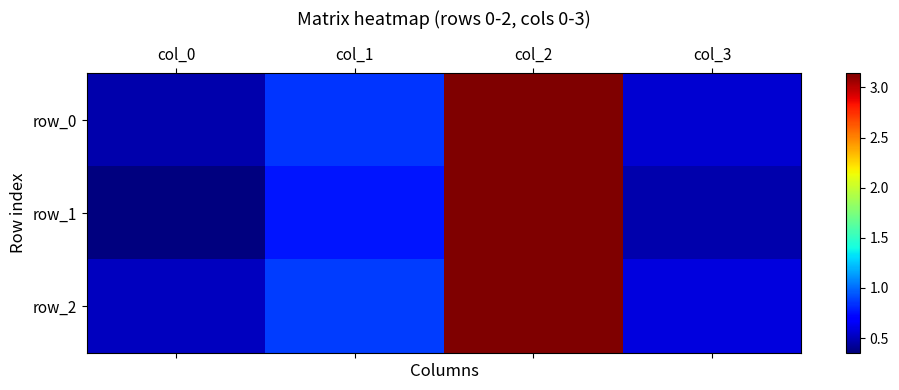

Reading left to right, extract all data points from this chart.

row_0: 0.5	0.8	3.1	0.6
row_1: 0.4	0.8	3.1	0.5
row_2: 0.5	0.9	3.1	0.6